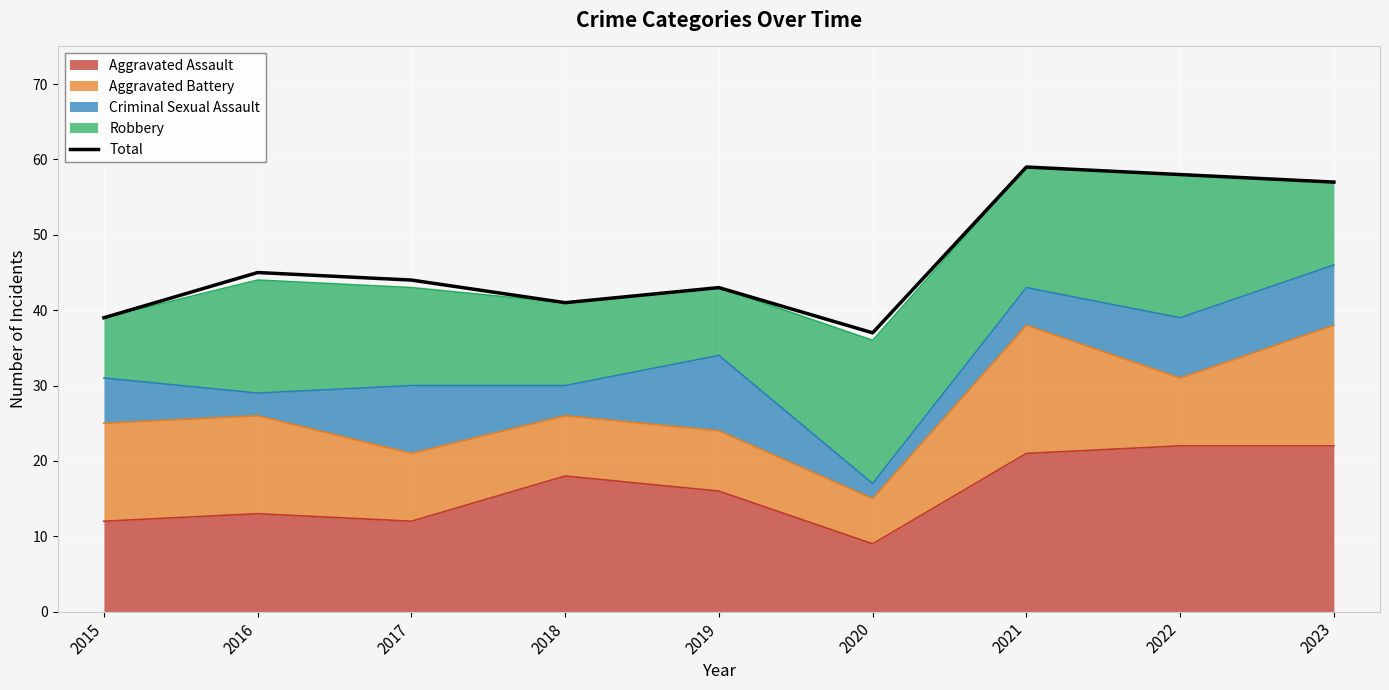

What is the greatest value displayed?

59